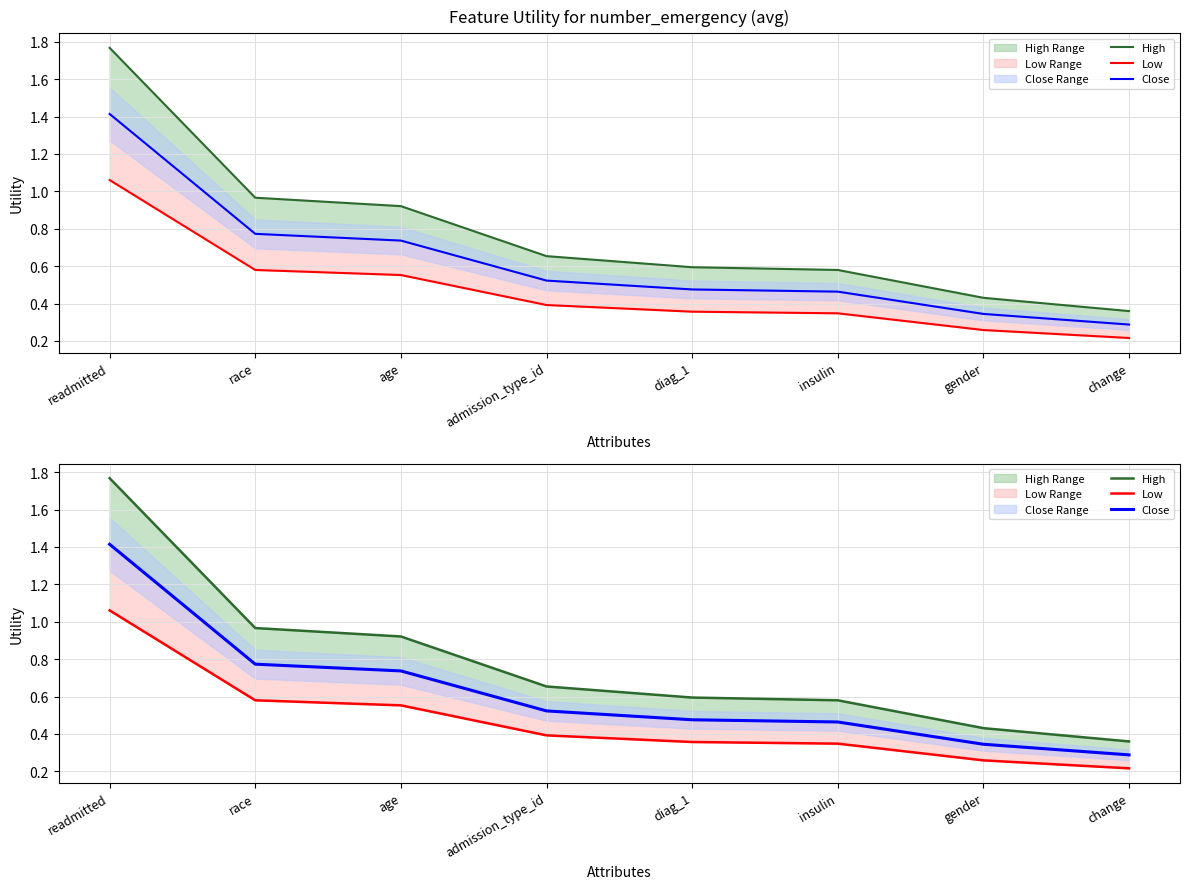

Count the Close values in the range 0 to 1.

7